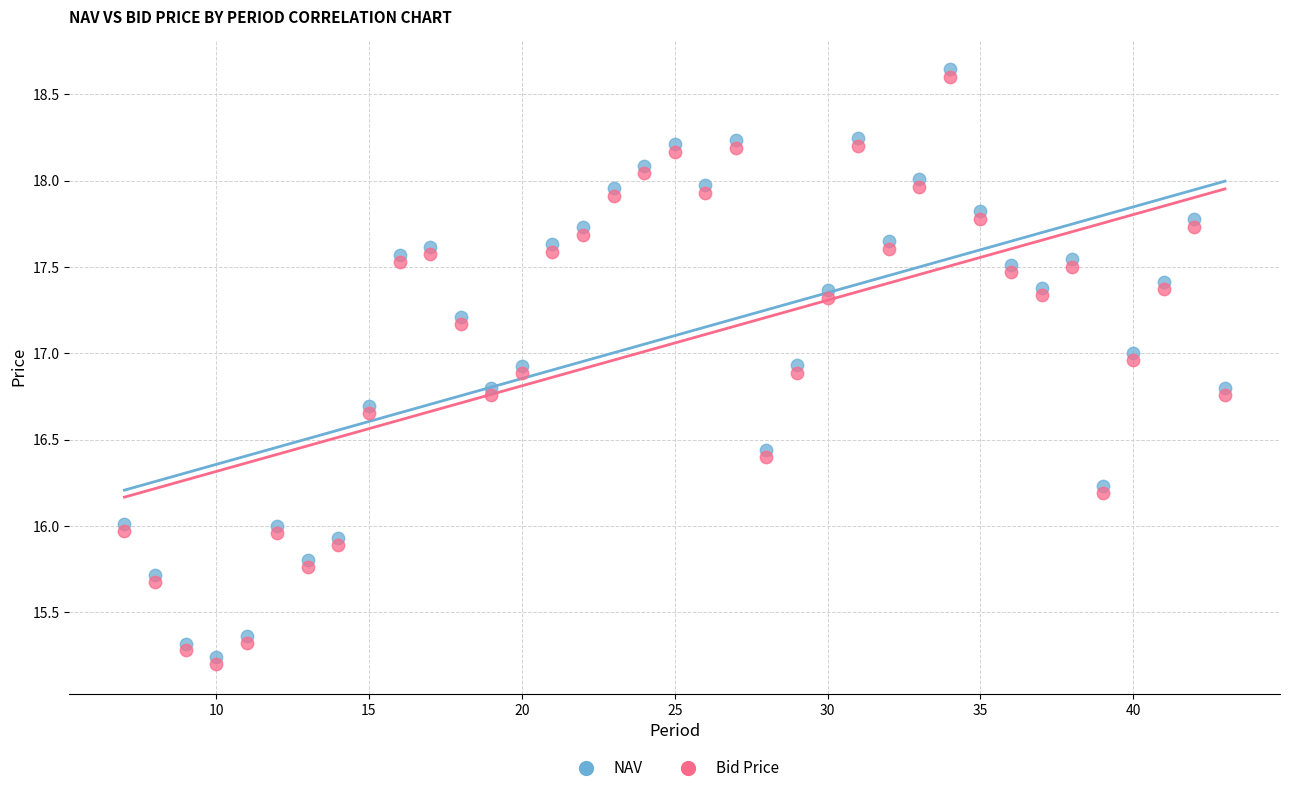

Across all data points, what is the range of X values (max minus min)?

36.0